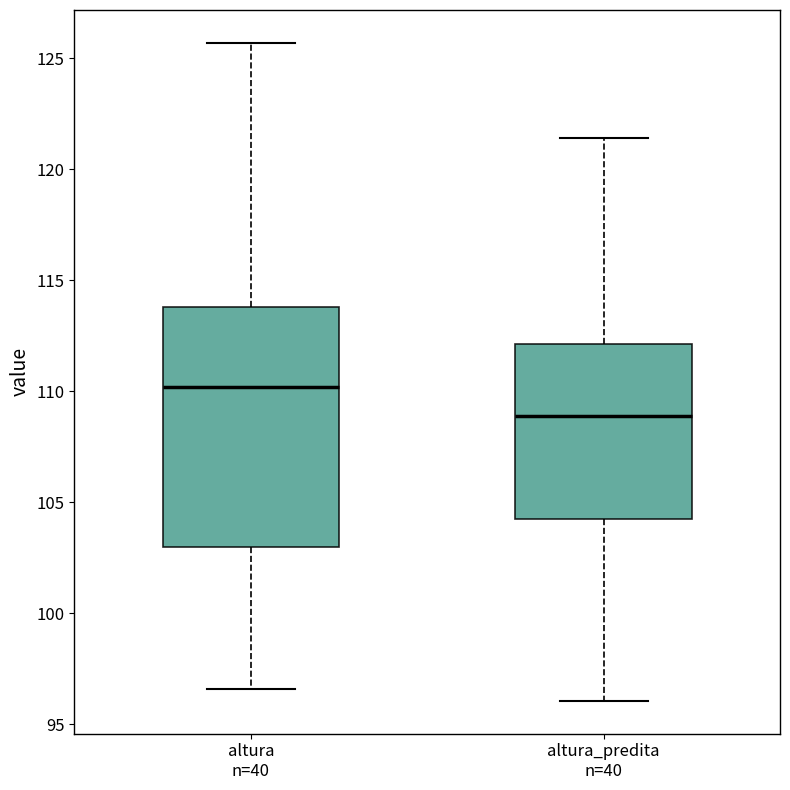

Where does the upper whisker of the box for altura_predita n=40 end on the y-axis? The values are not printed on the chart, so give them approximately, as read against the axis.

121.5